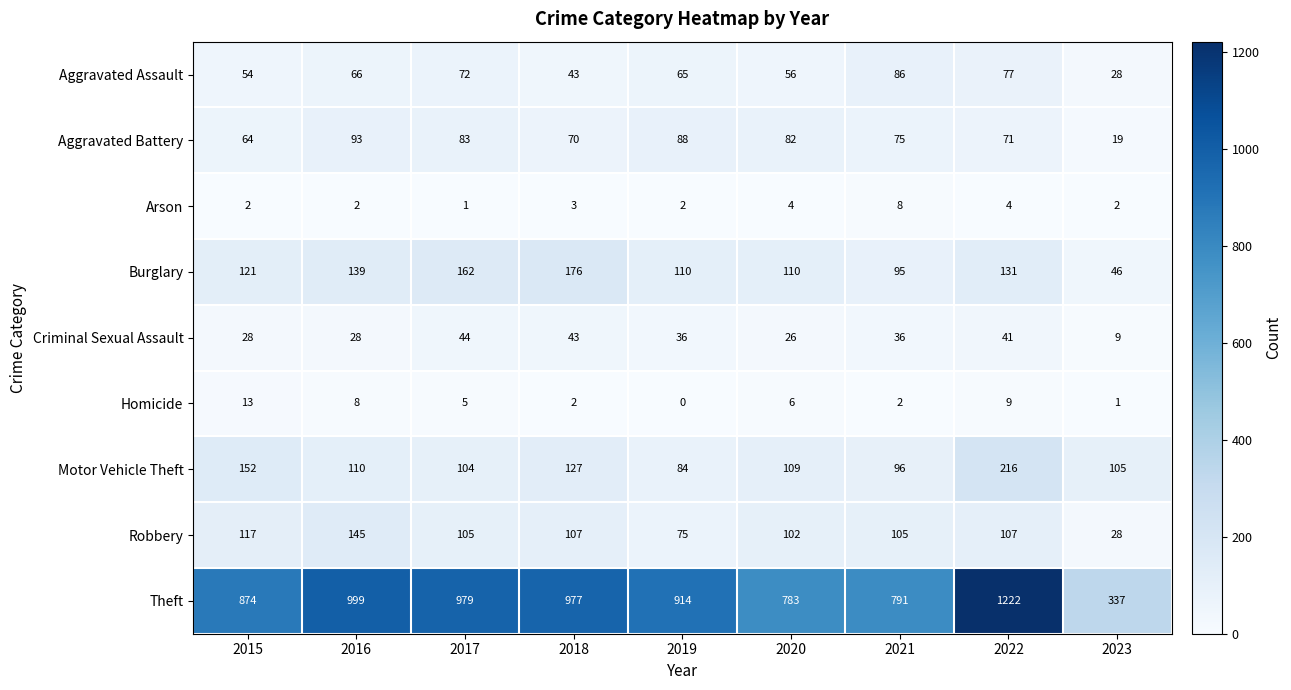

What is the total value across all series at 2019?

1374